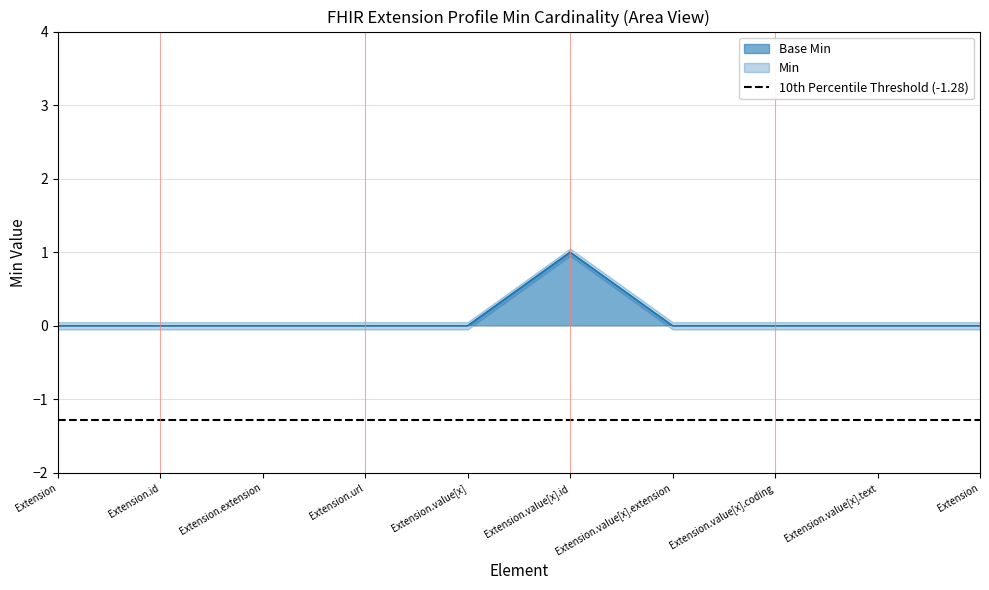

Which series changed the most between Extension.value[x] and Extension.value[x].id?

Base Min